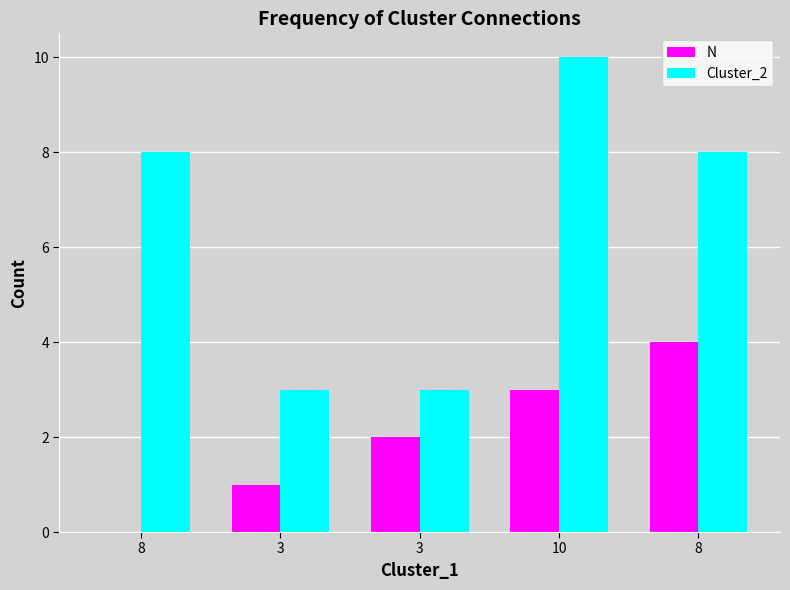

Rank the categories by N value from highest to lowest.

8, 10, 3, 3, 8